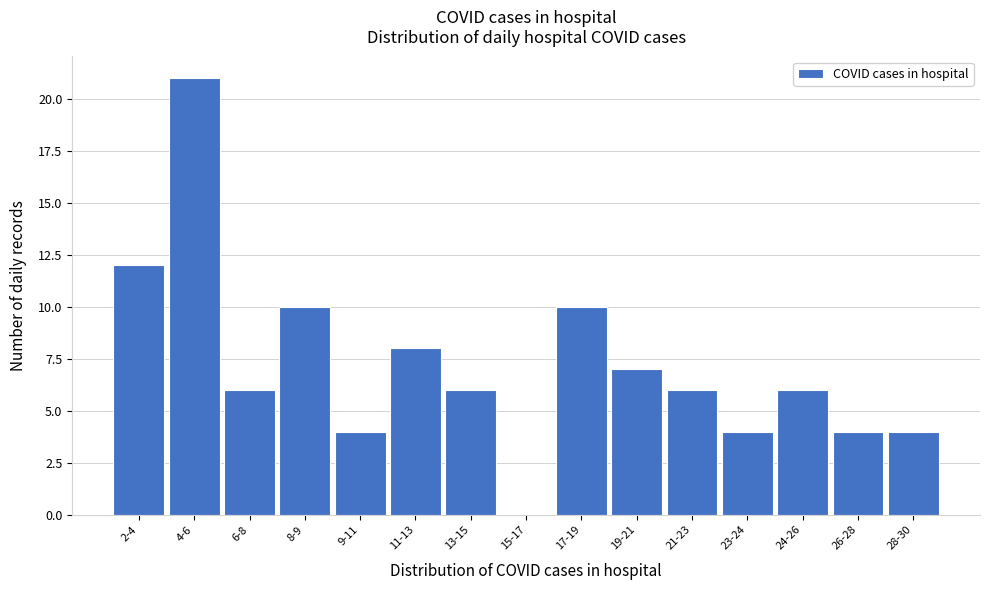

Reading left to right, list all the values displayed in this chart.

2-4=12	4-6=21	6-8=6	8-9=10	9-11=4	11-13=8	13-15=6	15-17=0	17-19=10	19-21=7	21-23=6	23-24=4	24-26=6	26-28=4	28-30=4